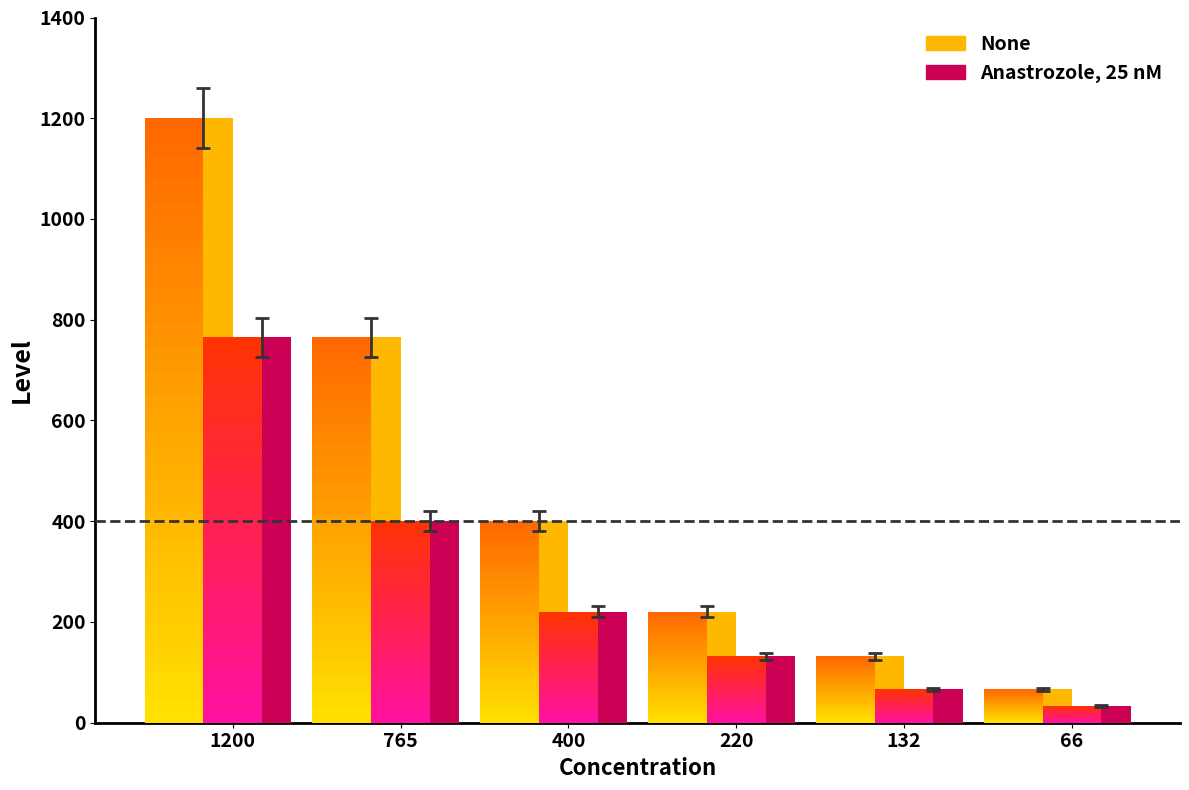

Rank the categories by None value from highest to lowest.

1200, 765, 400, 220, 132, 66